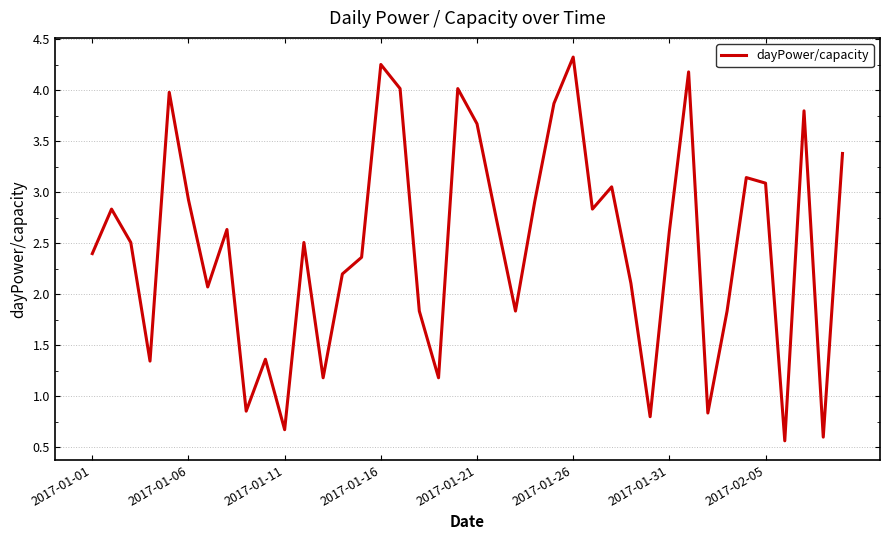

Count the number of data series in this chart.

1